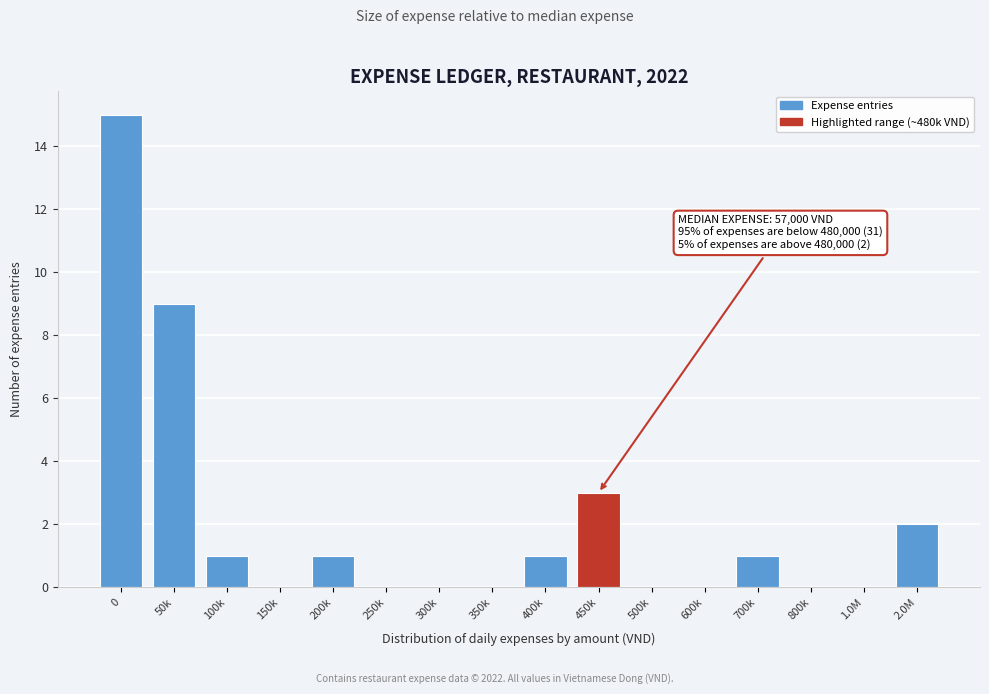

Reading left to right, extract all data points from this chart.

0=15	50k=9	100k=1	150k=0	200k=1	250k=0	300k=0	350k=0	400k=1	450k=3	500k=0	600k=0	700k=1	800k=0	1.0M=0	2.0M=2